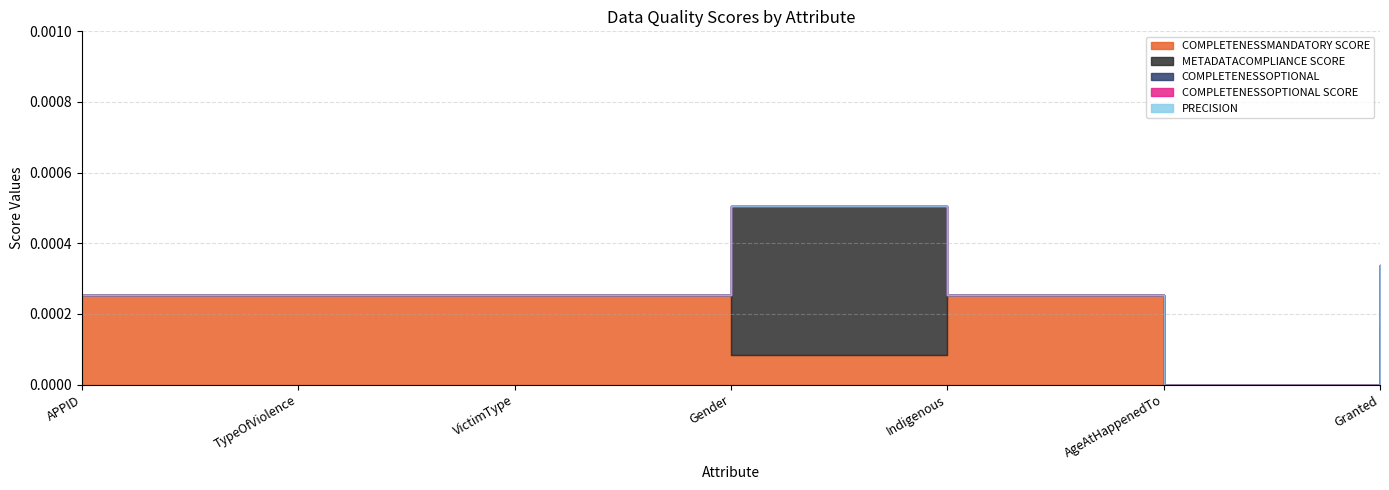

True or false: PRECISION has more than 1 points higher than both neighbors.

False